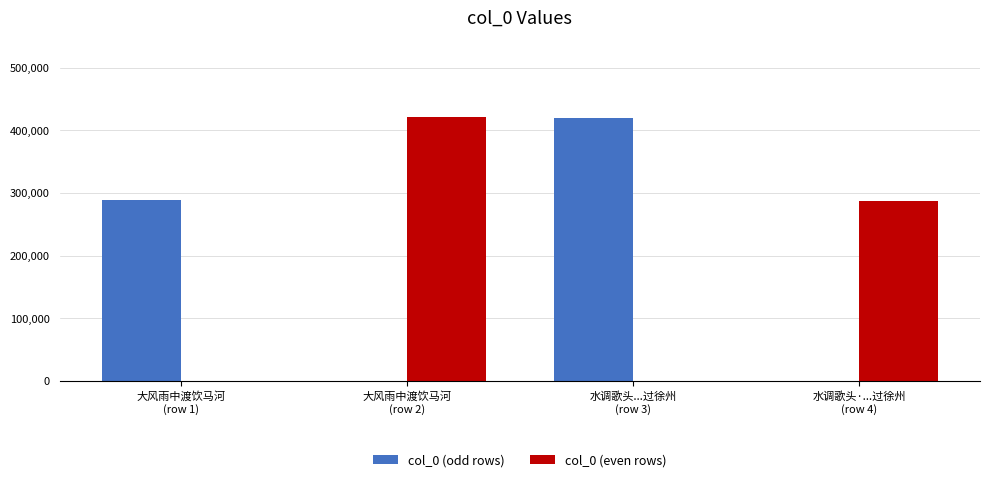

At which label is col_0 (even rows) closest to 210840?

水调歌头·...过徐州
(row 4)